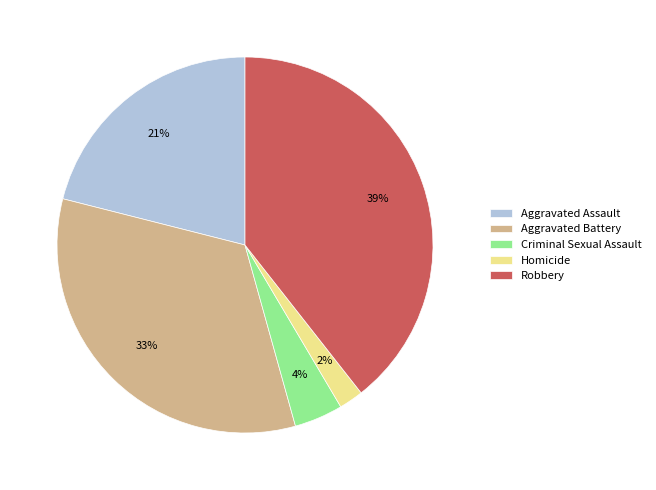

To the nearest percent, what percentage of the pie is Criminal Sexual Assault?

4%